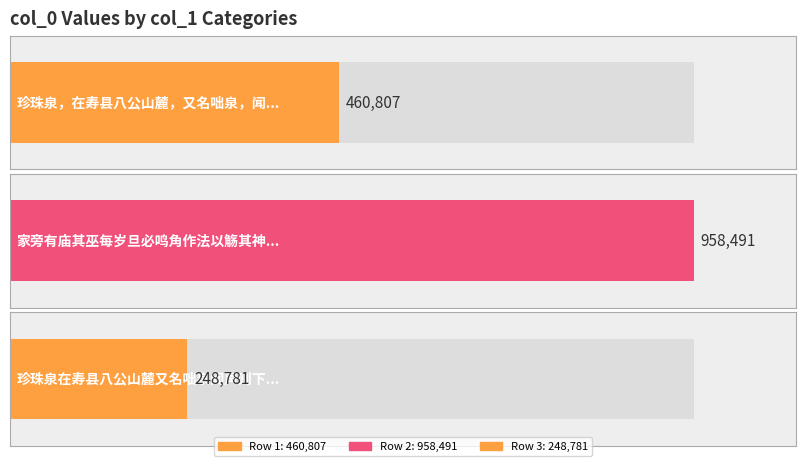

Count the number of values greater than 460807.

1